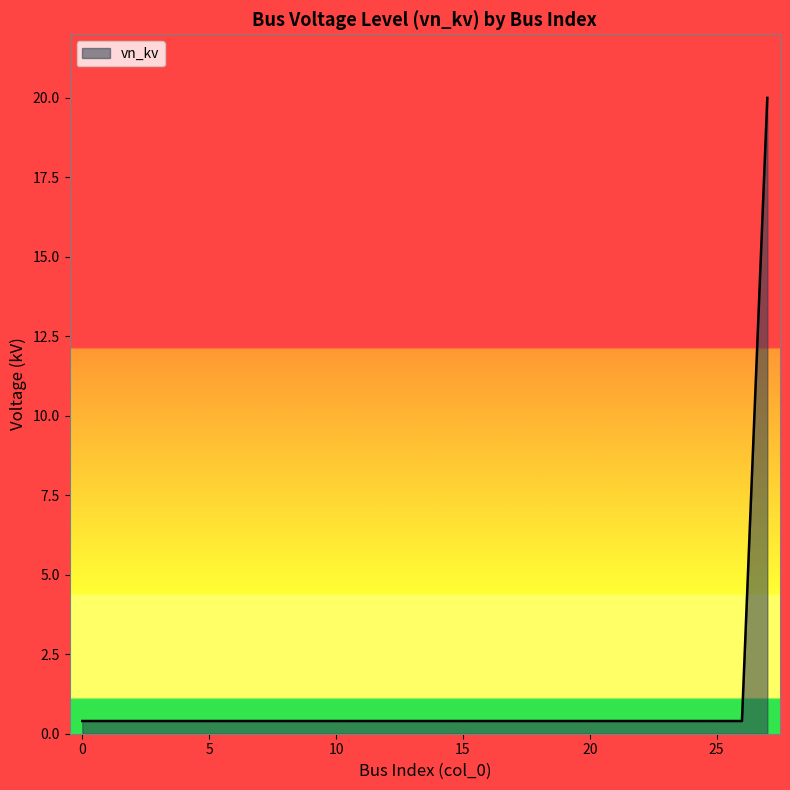

What is the difference between the maximum and minimum values?

19.6